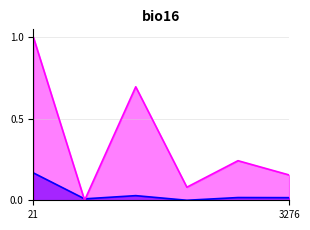

What is the greatest value displayed?

1.0